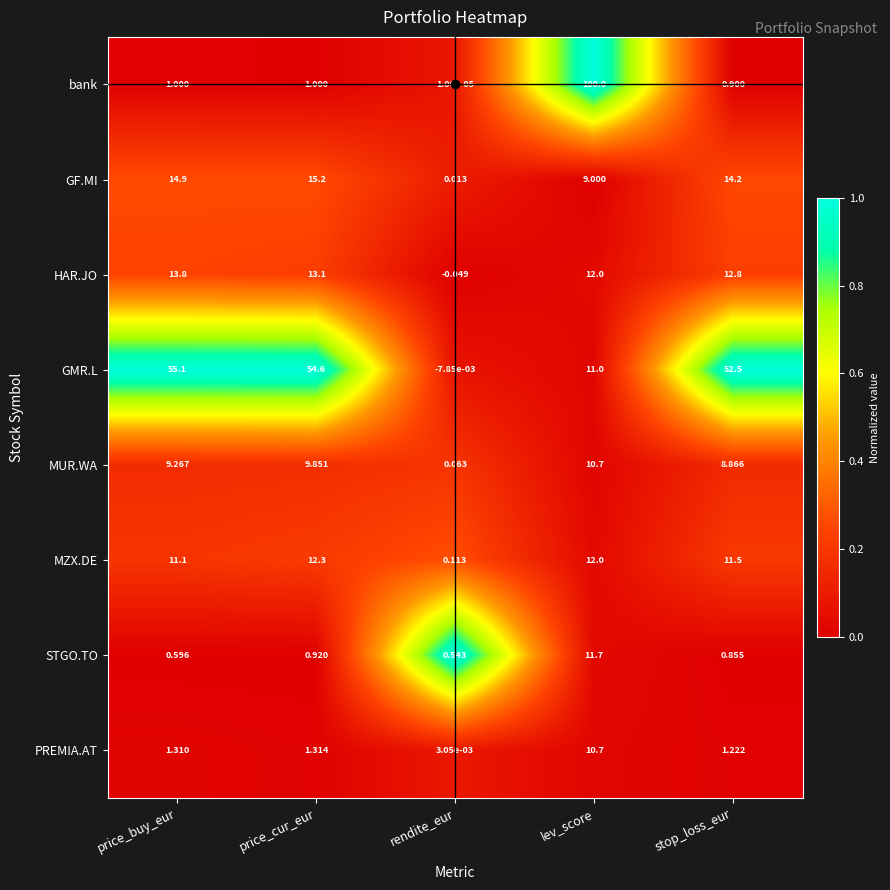

Which series has the largest total across all categories?

GMR.L